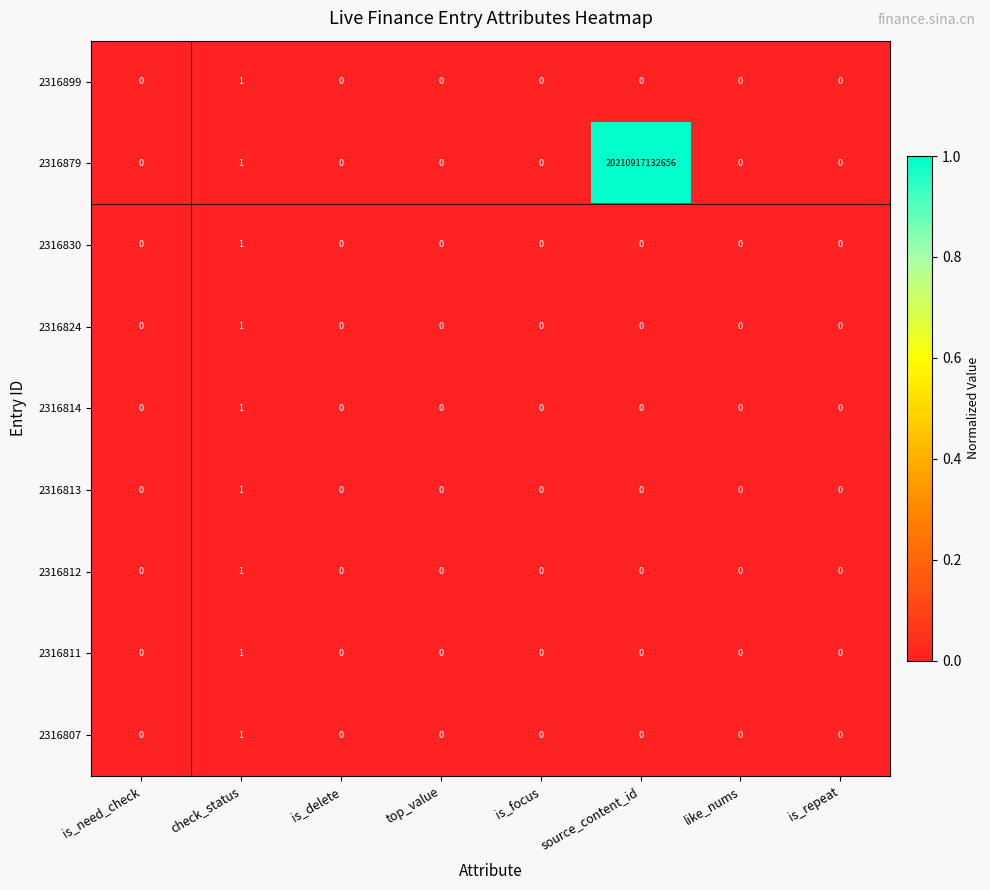

How many 2316814 values are between 0 and 1?

8